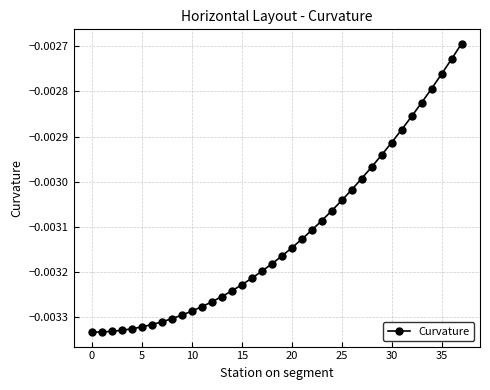

Which has a higher value, 25 or 5?

25